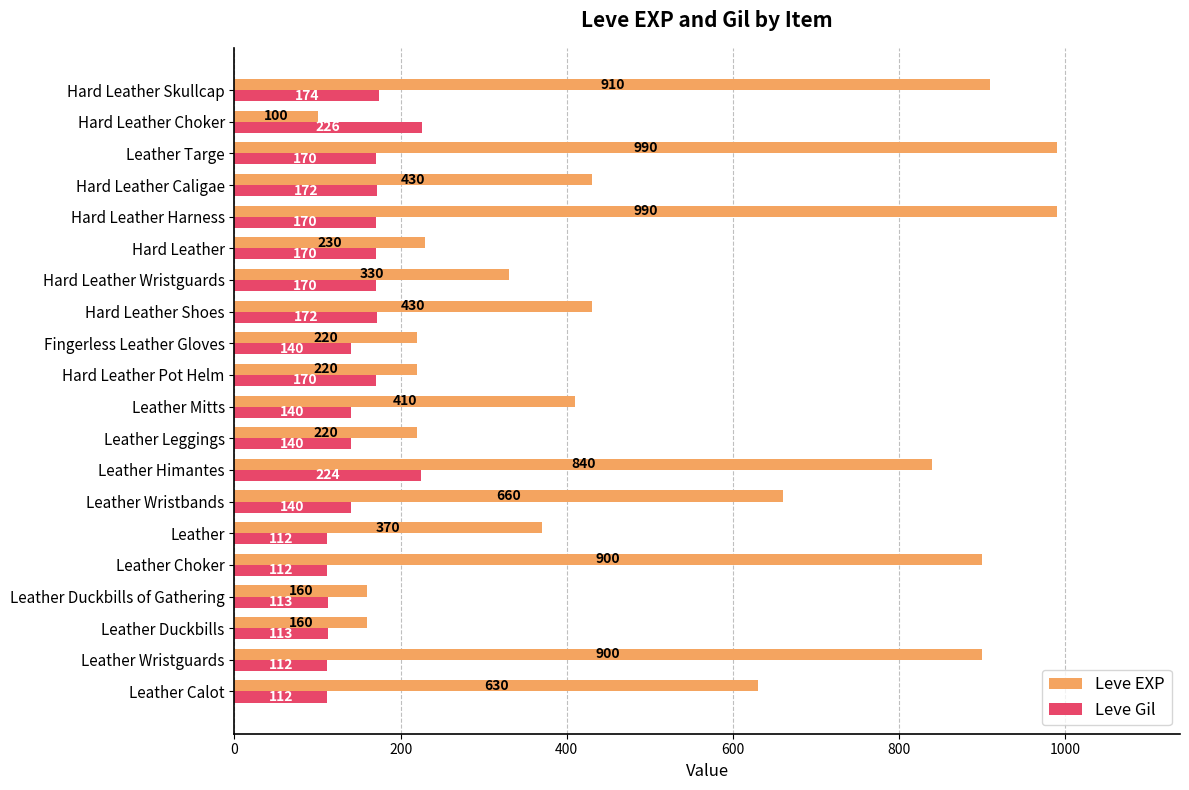

What is the average value of the Leve Gil series?

153